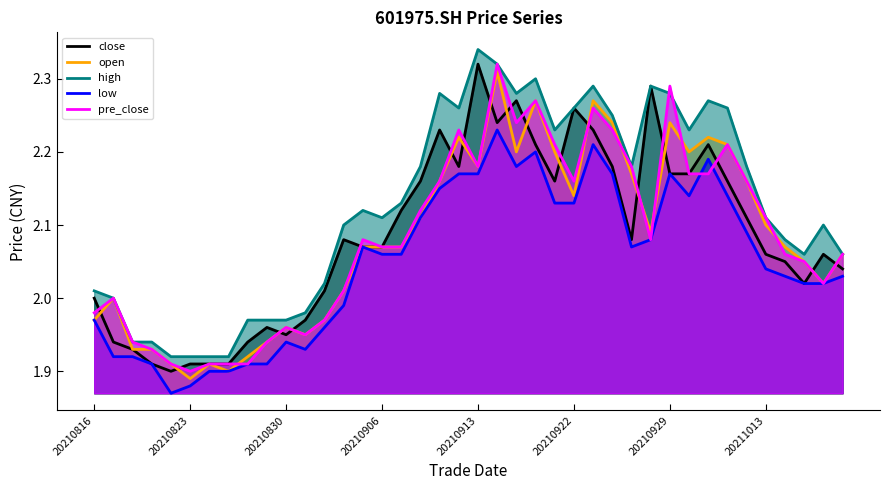

True or false: high and close cross at least once.

False